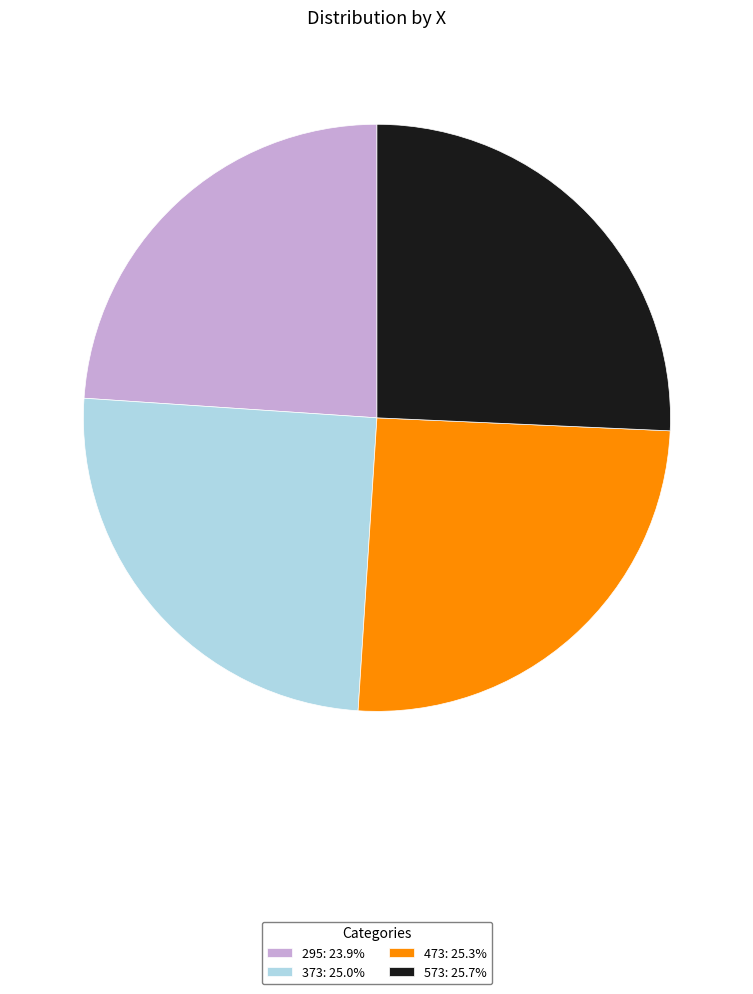

Count the number of slices in the pie.

4